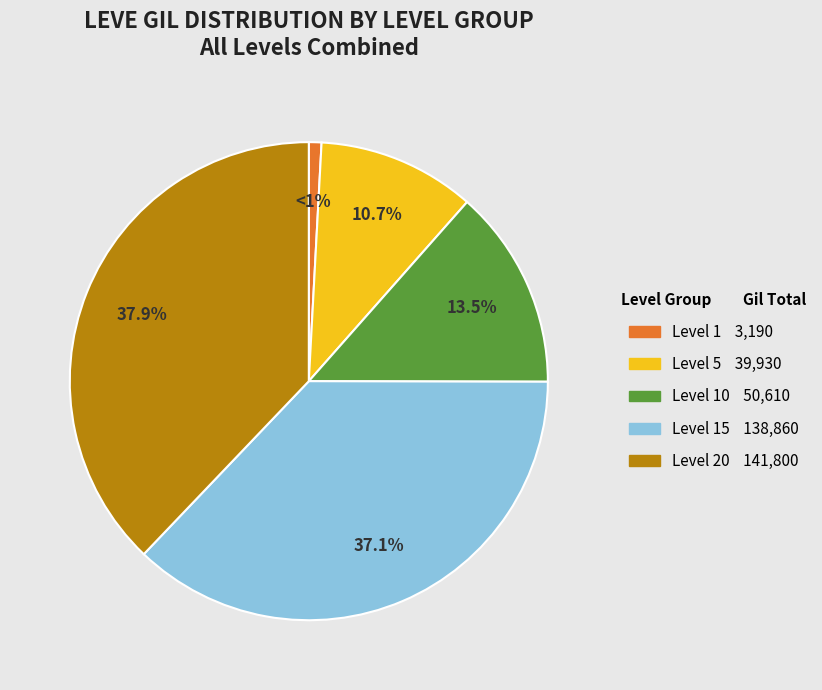

To the nearest percent, what is the difference between the largest and smallest slice percentages?

37%